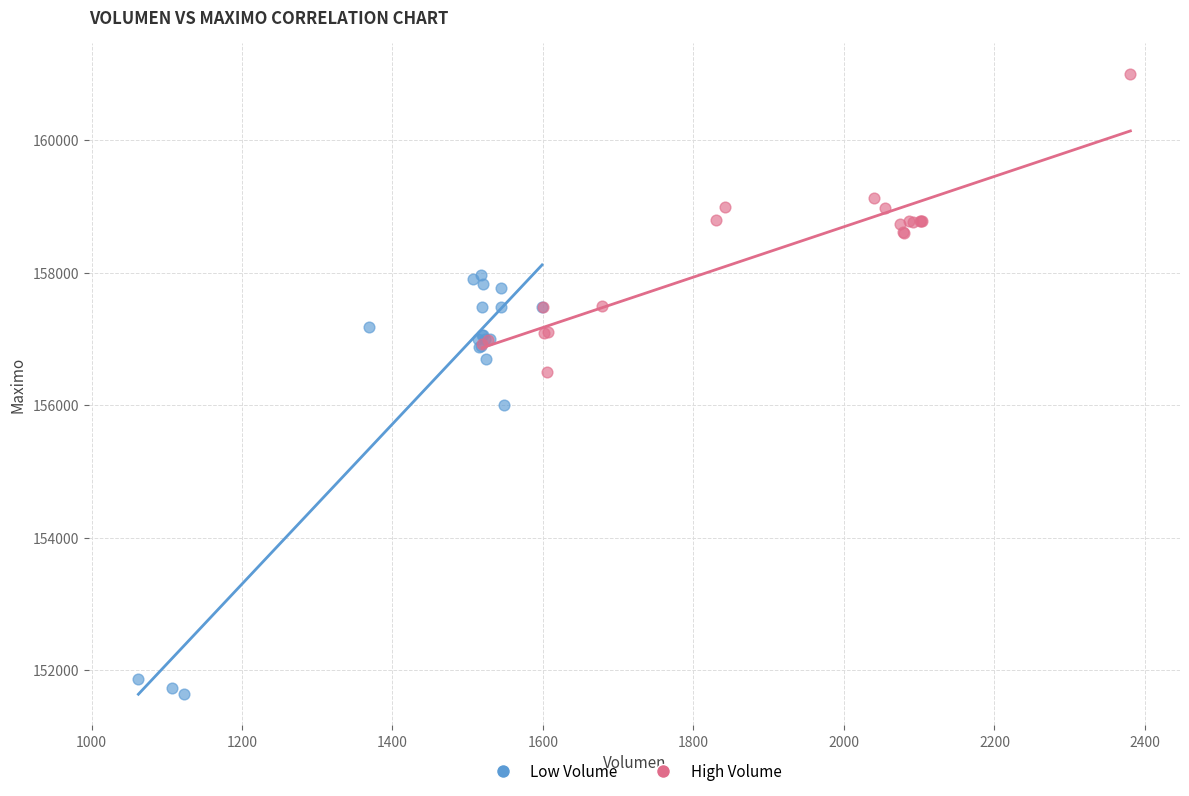

Which series has the largest Y range (max minus min)?

Low Volume